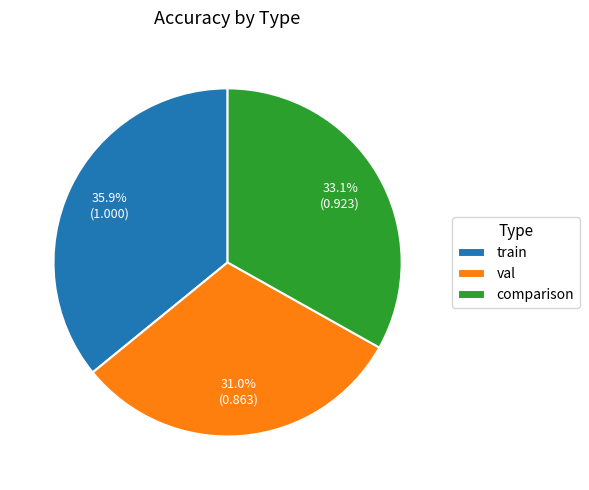

What is the smallest slice in the pie chart?

val